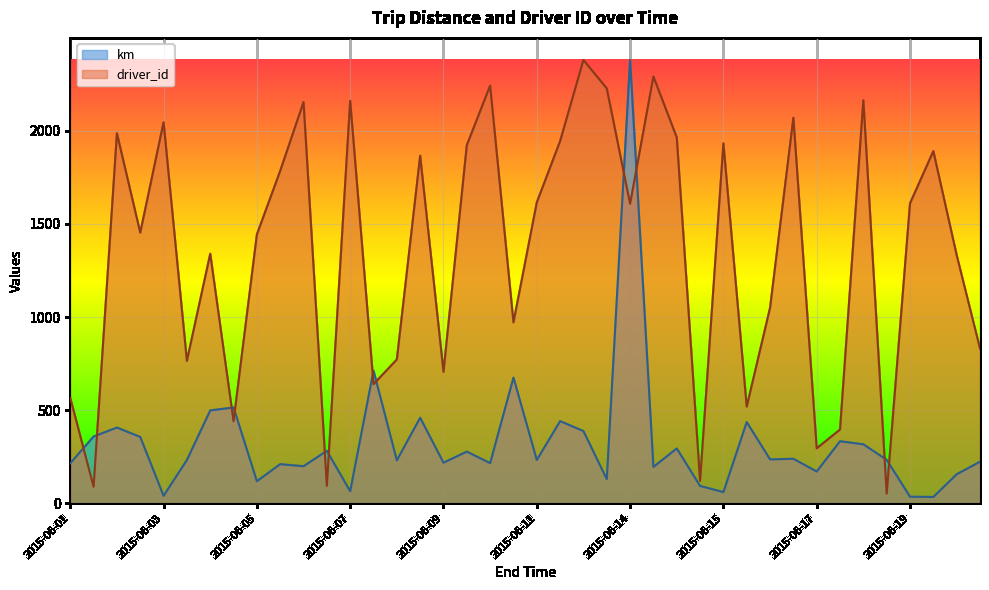

How many intersections are there between driver_id and km?

12